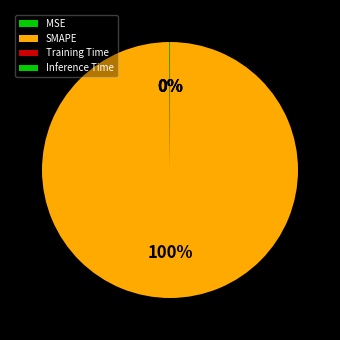

How many segments does this pie chart have?

4